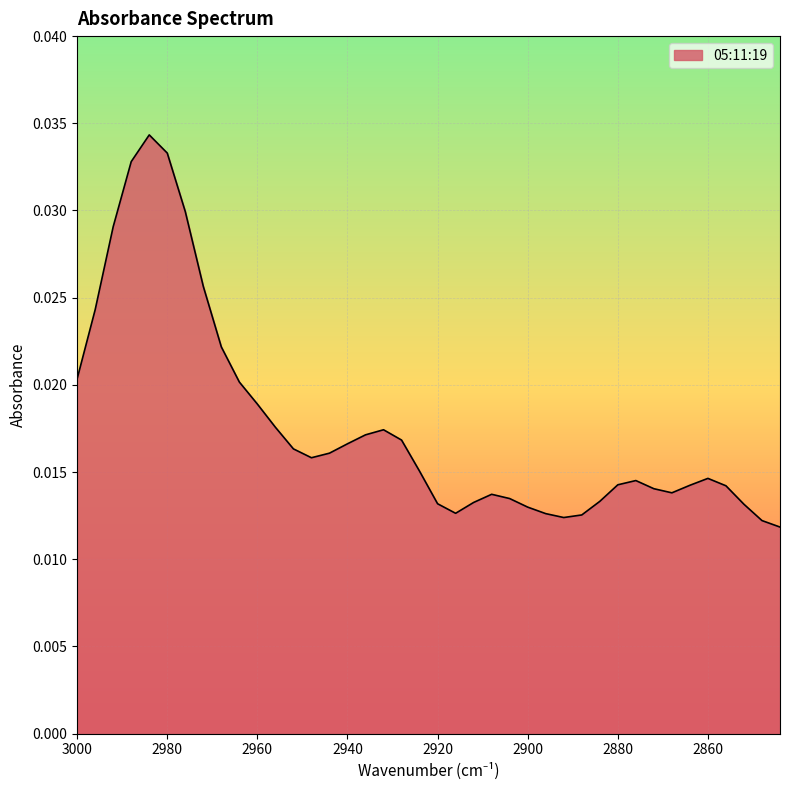

Between 2924 and 2876, which is larger?

2924